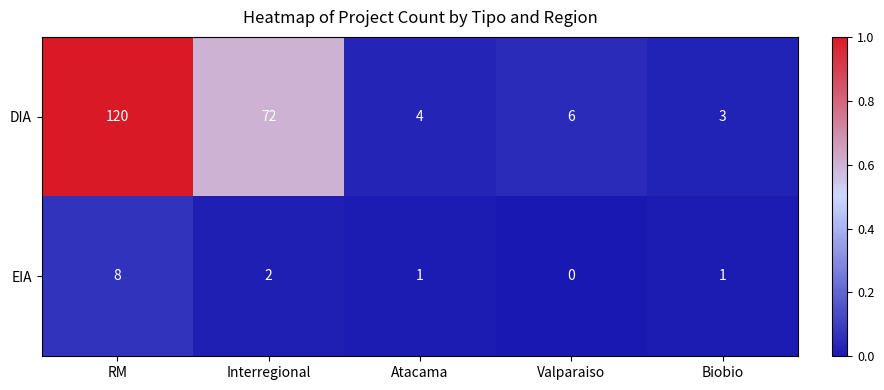

Is it true that EIA equals 0 at Valparaiso?

True